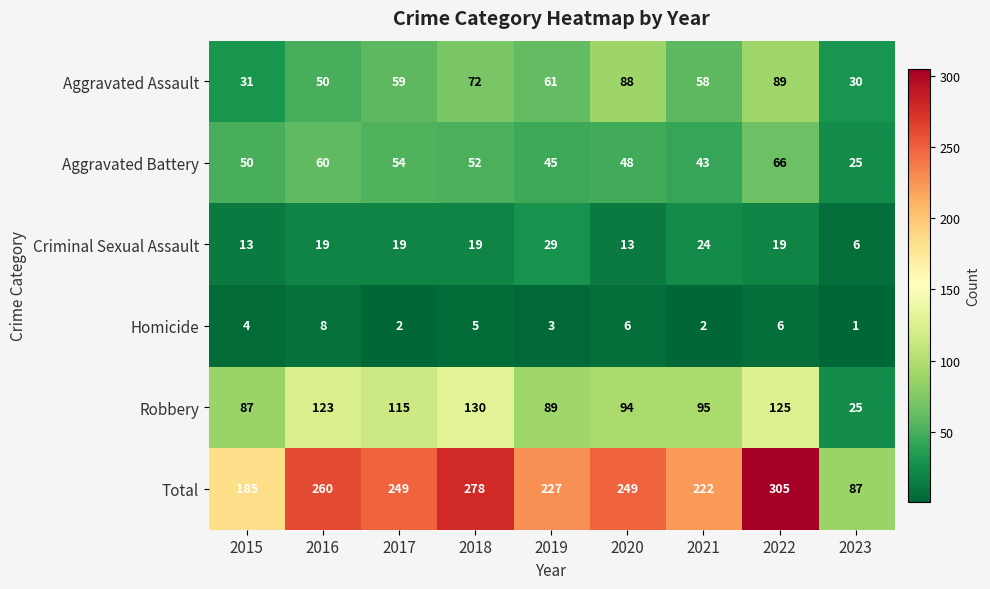

How many data points does each series have?

9